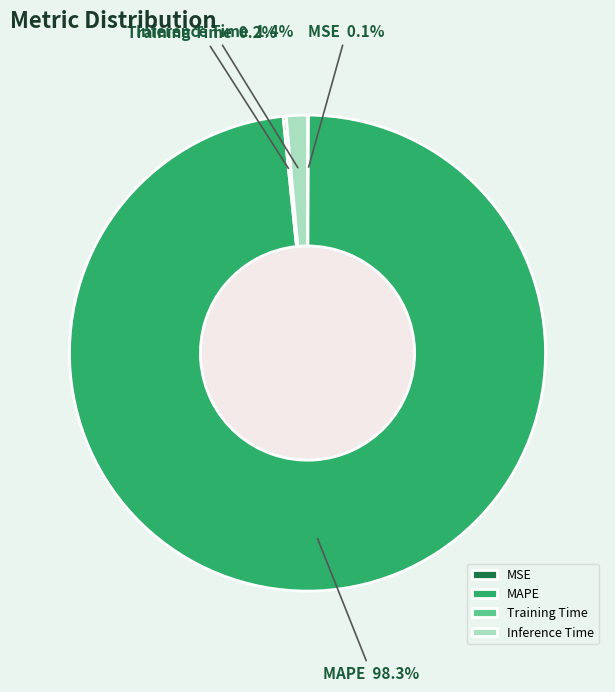

To the nearest percent, what is the difference between the largest and smallest slice percentages?

98%